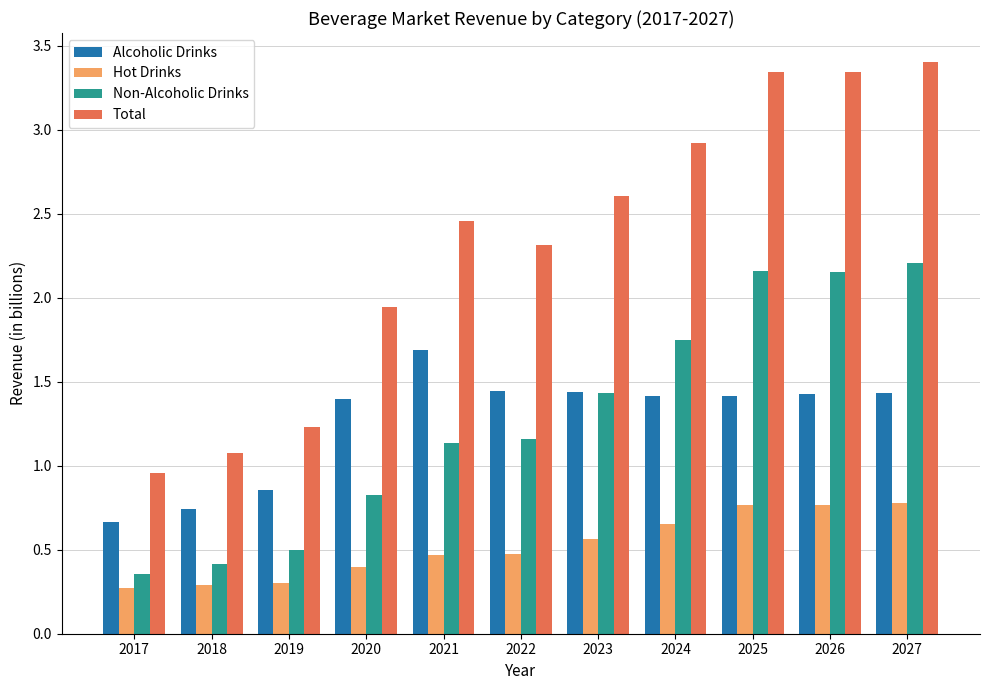

At which label does Alcoholic Drinks reach its peak?

2021